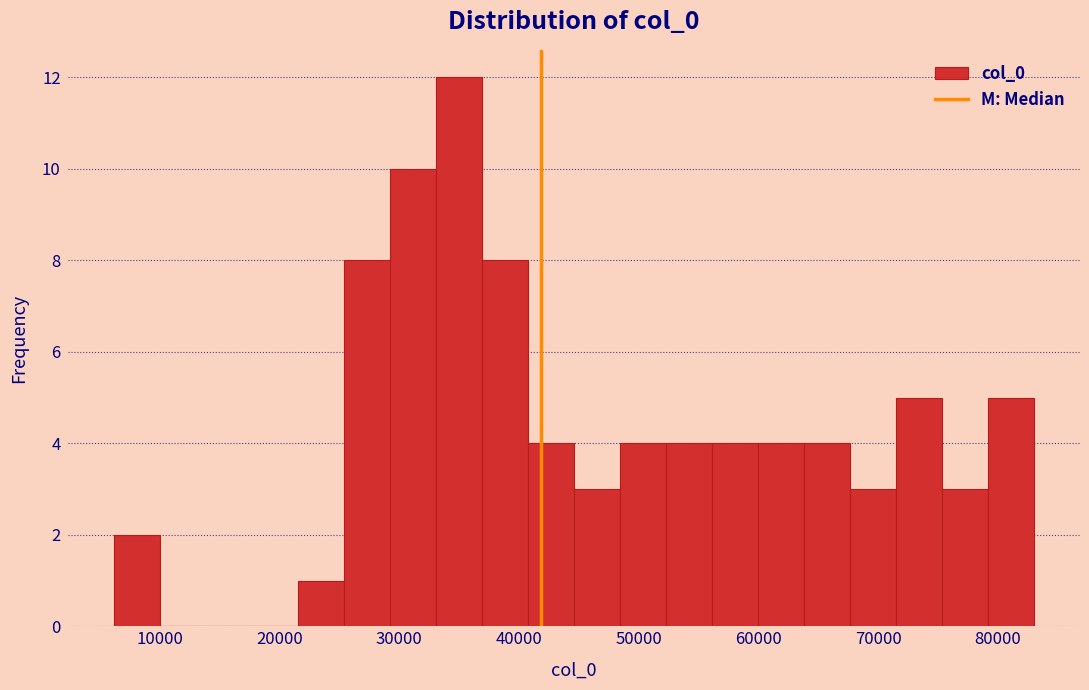

Read against the x-axis, roughly where is the centre of the tallest bar?

35000